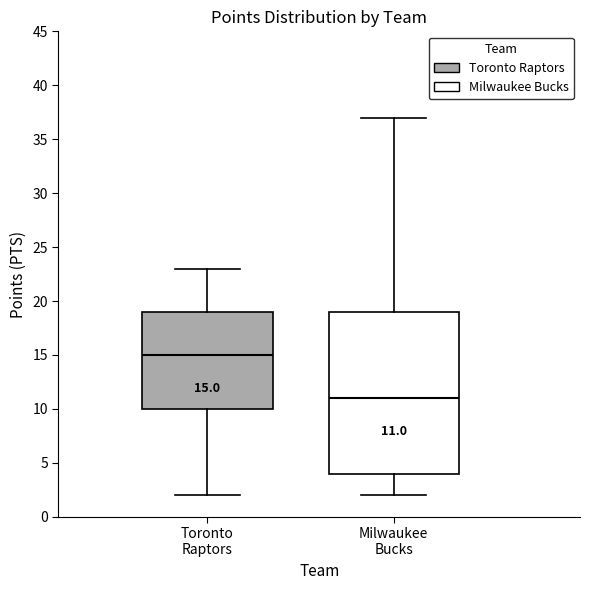

Which box is the tallest, from its lower edge to its upper edge?

Milwaukee Bucks